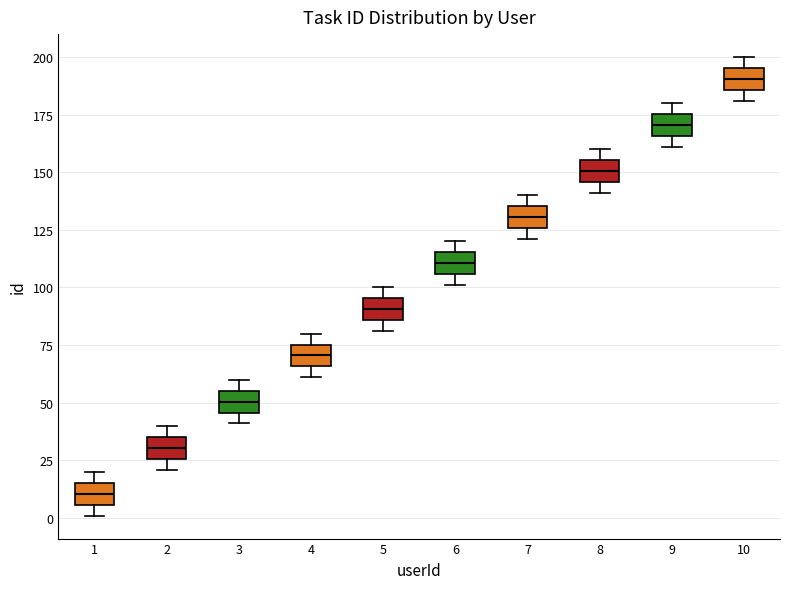

Reading left to right, read every box against the y-axis: the position of its median line, the range the box covers, and the ends of its whiskers. The values are not printed on the chart, so give them approximately, as read against the axis.

1: median 10, box 5 to 15, whiskers 0 to 20
2: median 30, box 25 to 35, whiskers 20 to 40
3: median 50, box 45 to 55, whiskers 40 to 60
4: median 70, box 65 to 75, whiskers 60 to 80
5: median 90, box 85 to 95, whiskers 80 to 100
6: median 110, box 105 to 115, whiskers 100 to 120
7: median 130, box 125 to 135, whiskers 120 to 140
8: median 150, box 145 to 155, whiskers 140 to 160
9: median 170, box 165 to 175, whiskers 160 to 180
10: median 190, box 185 to 195, whiskers 180 to 200